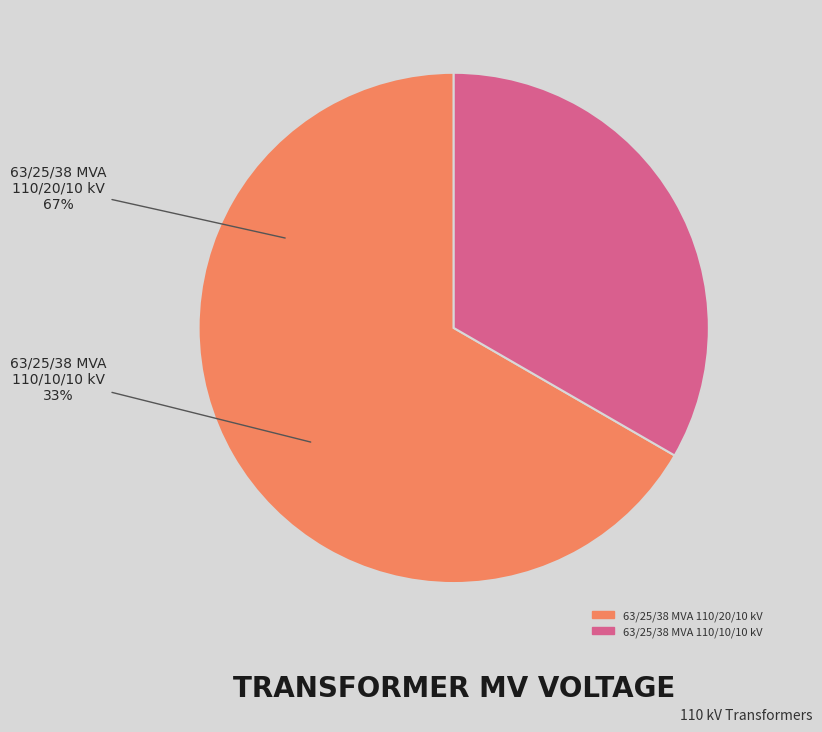

True or false: 63/25/38 MVA 110/10/10 kV accounts for 33% of the total.

True